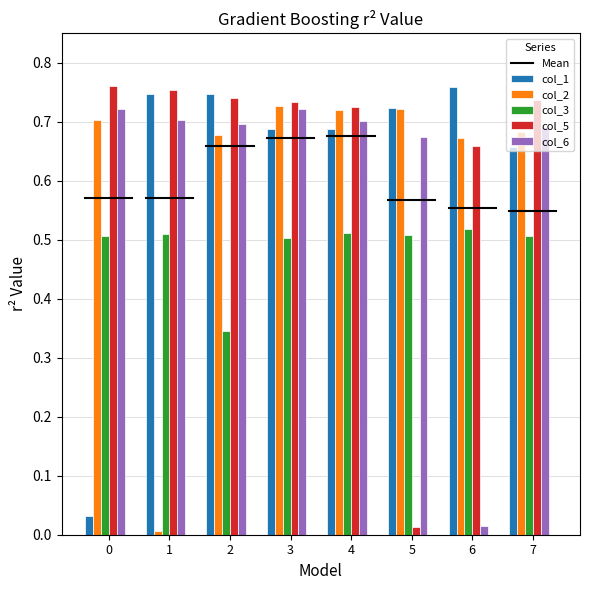

What is the total value across all series at 2?

3.2